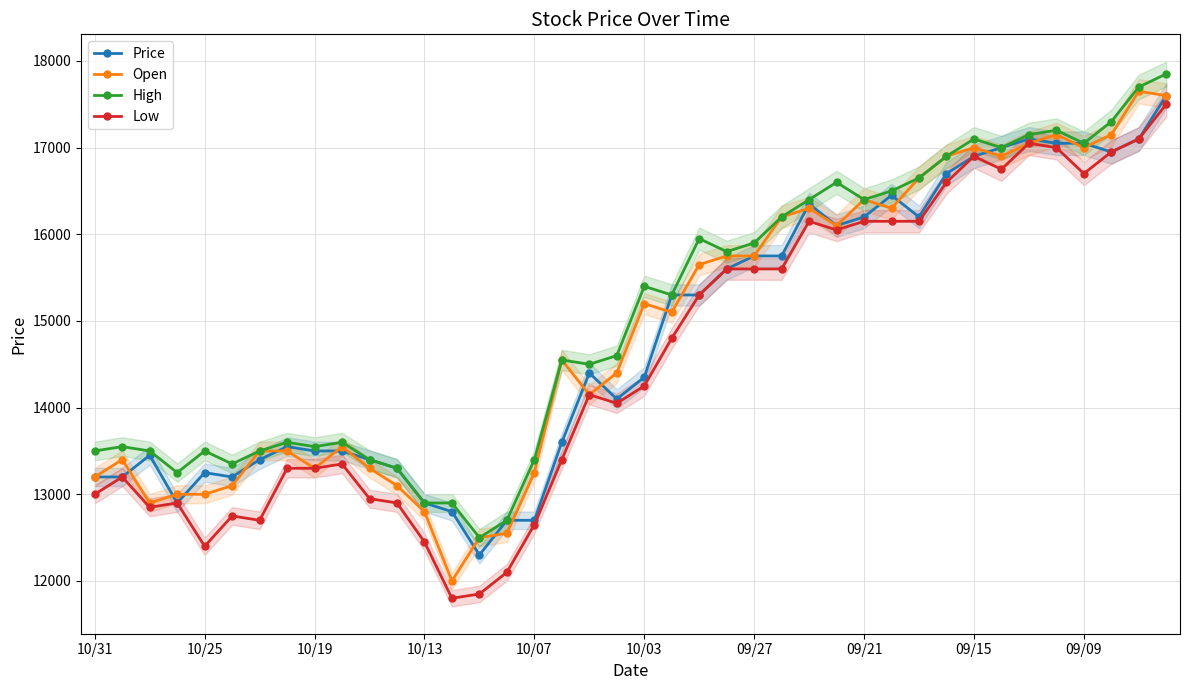

At which label does Low first exceed 14250?

21